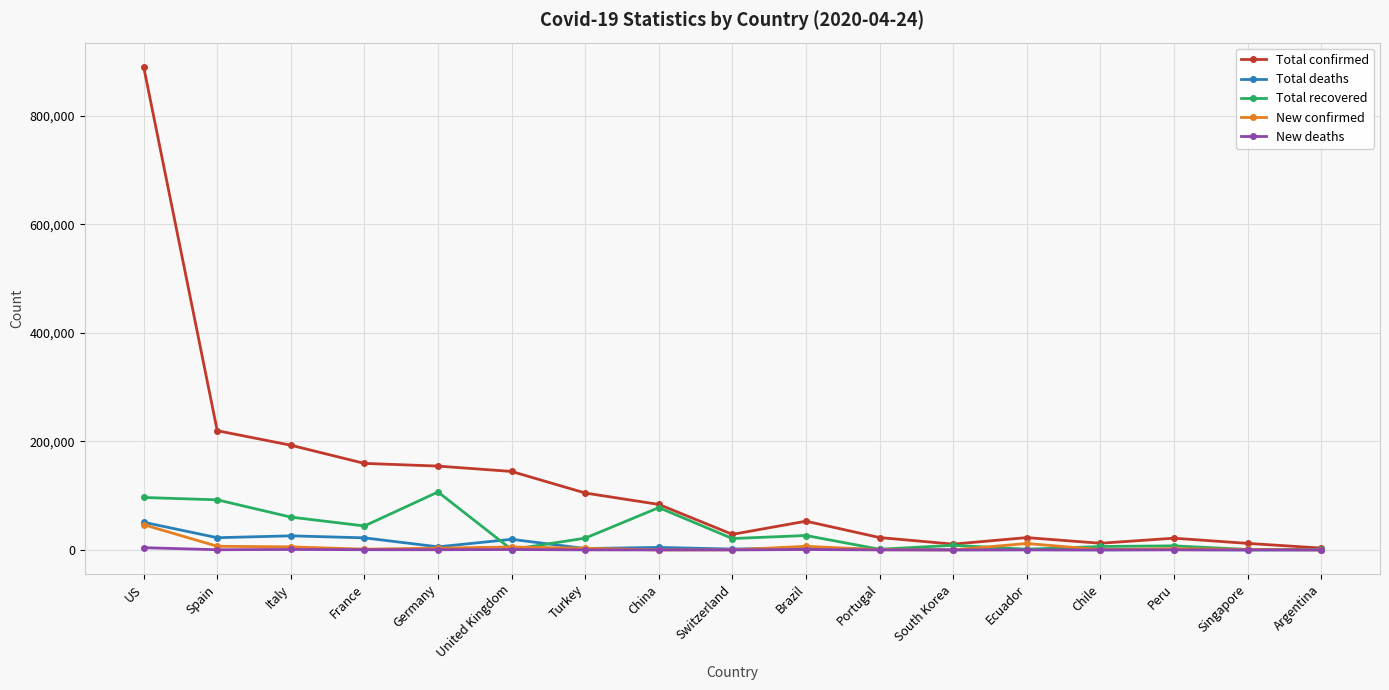

What is the label of the 7th point from the right?

Portugal